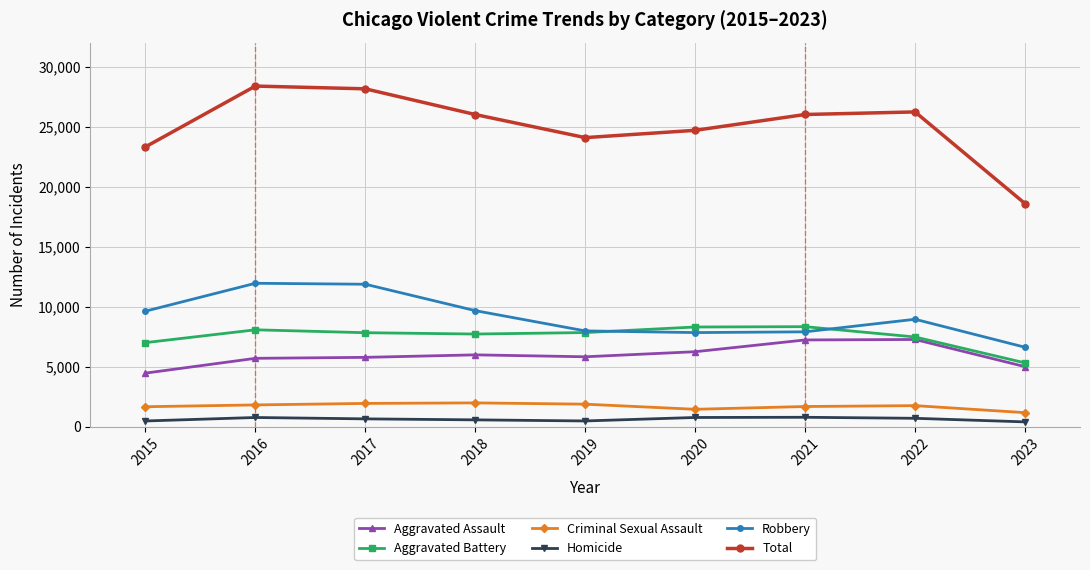

True or false: Robbery has a value of 7855 at 2020.

True